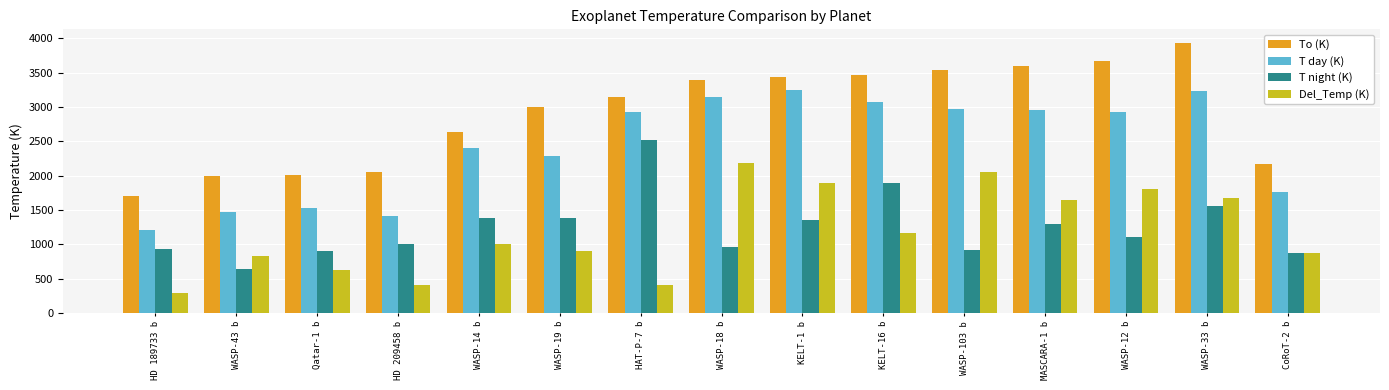

Count the number of categories in the chart.

15